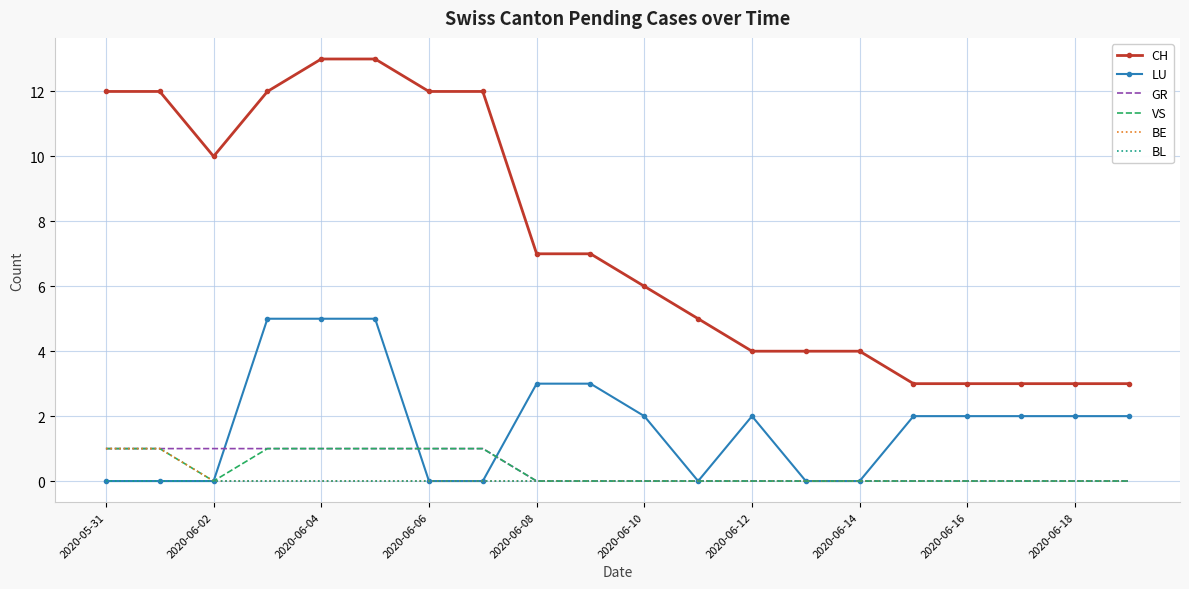

Which series has the largest total across all categories?

CH